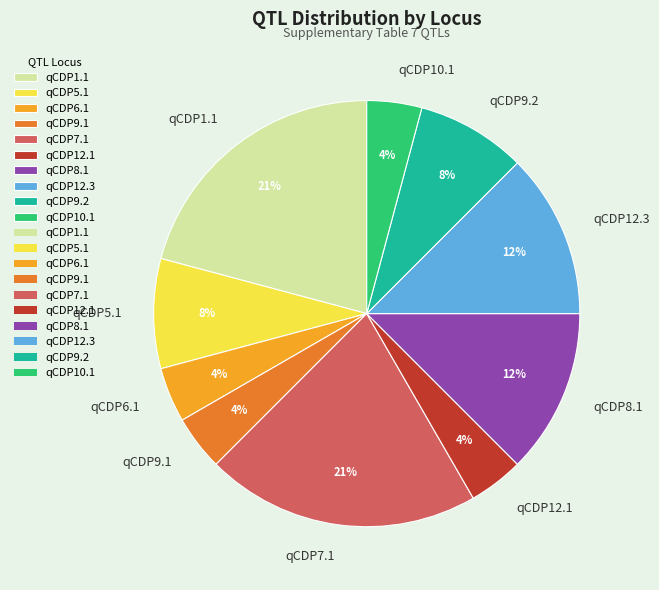

How many segments does this pie chart have?

10